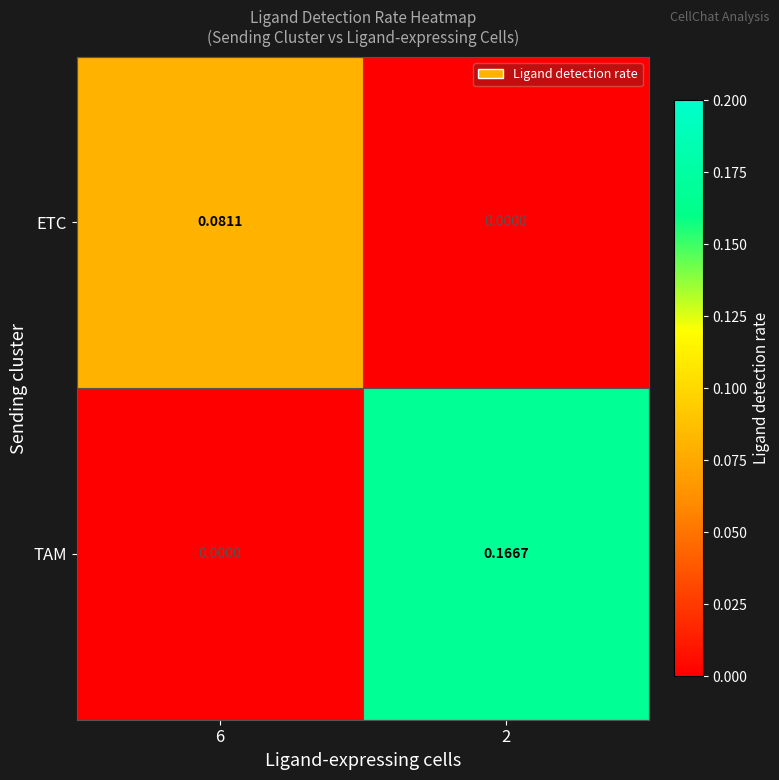

Which series has the widest spread of values?

TAM